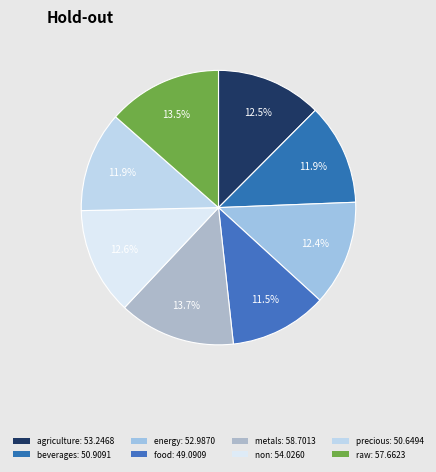

How many segments does this pie chart have?

8